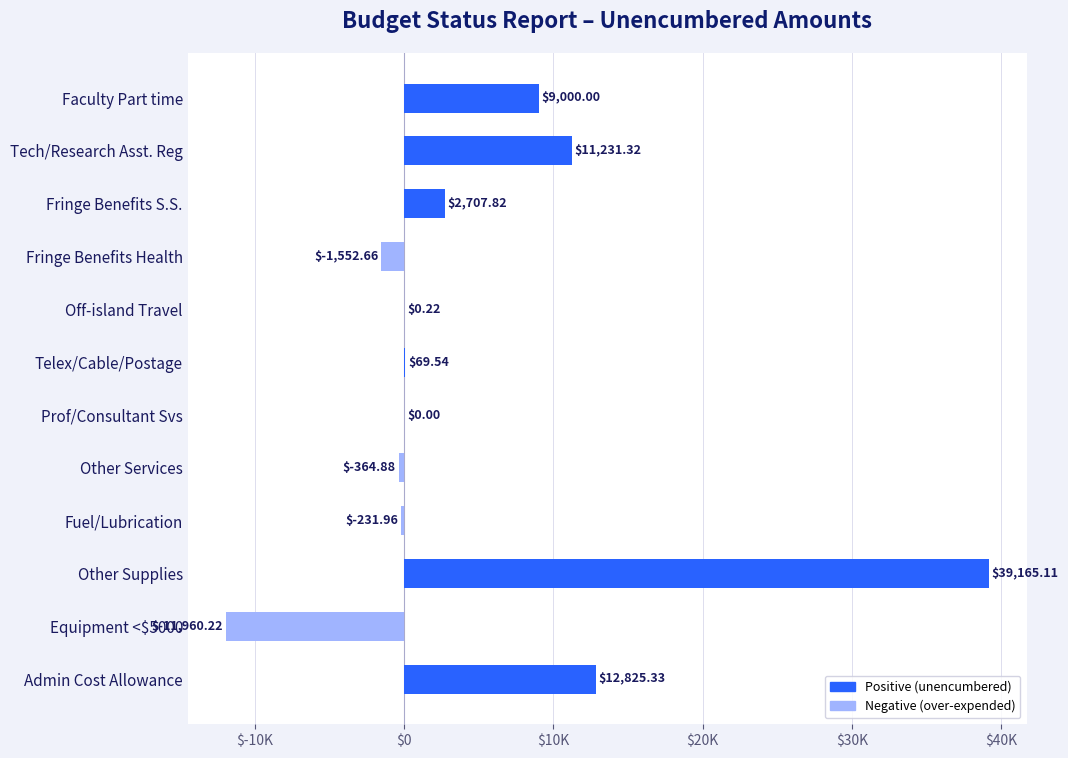

Are the bars horizontal?

Yes